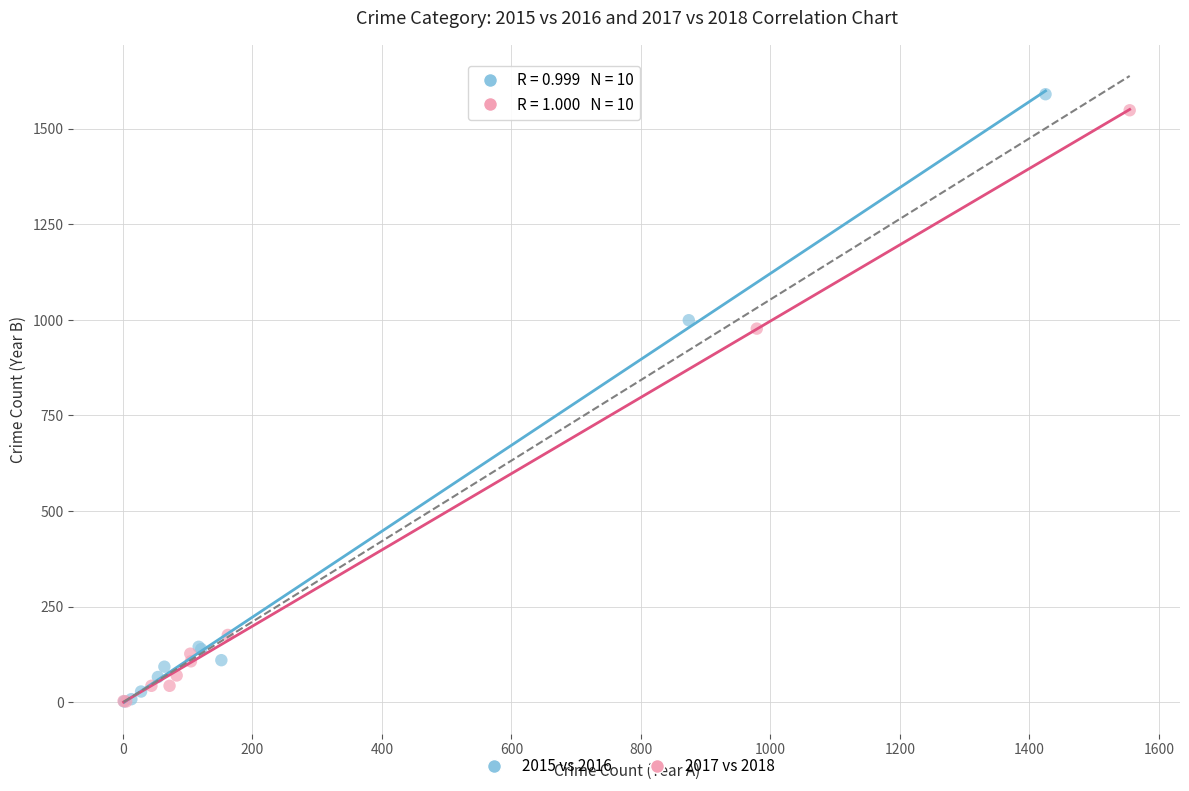

Which series has the largest Y range (max minus min)?

2015 vs 2016